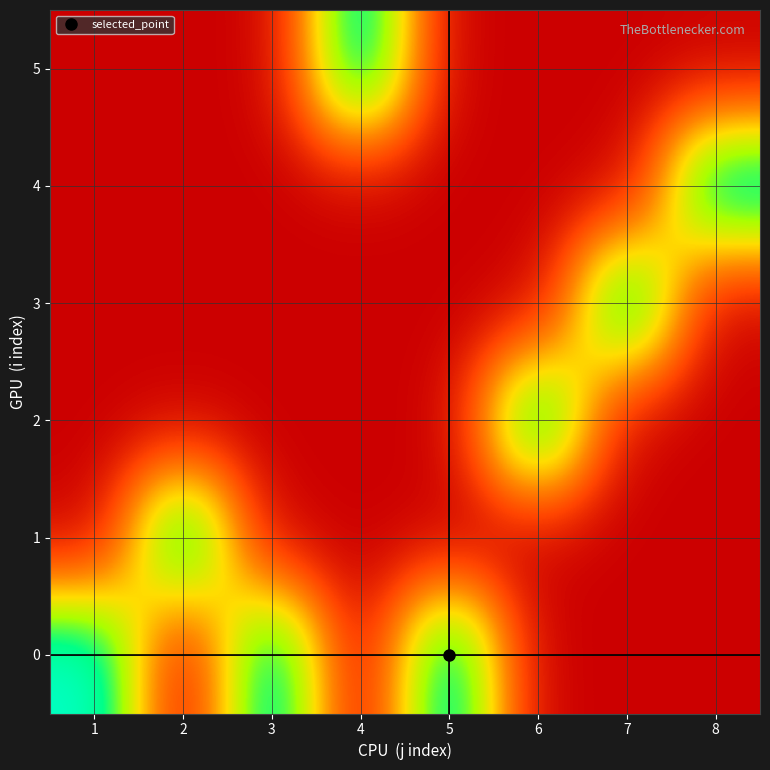

What is the greatest value displayed?

1